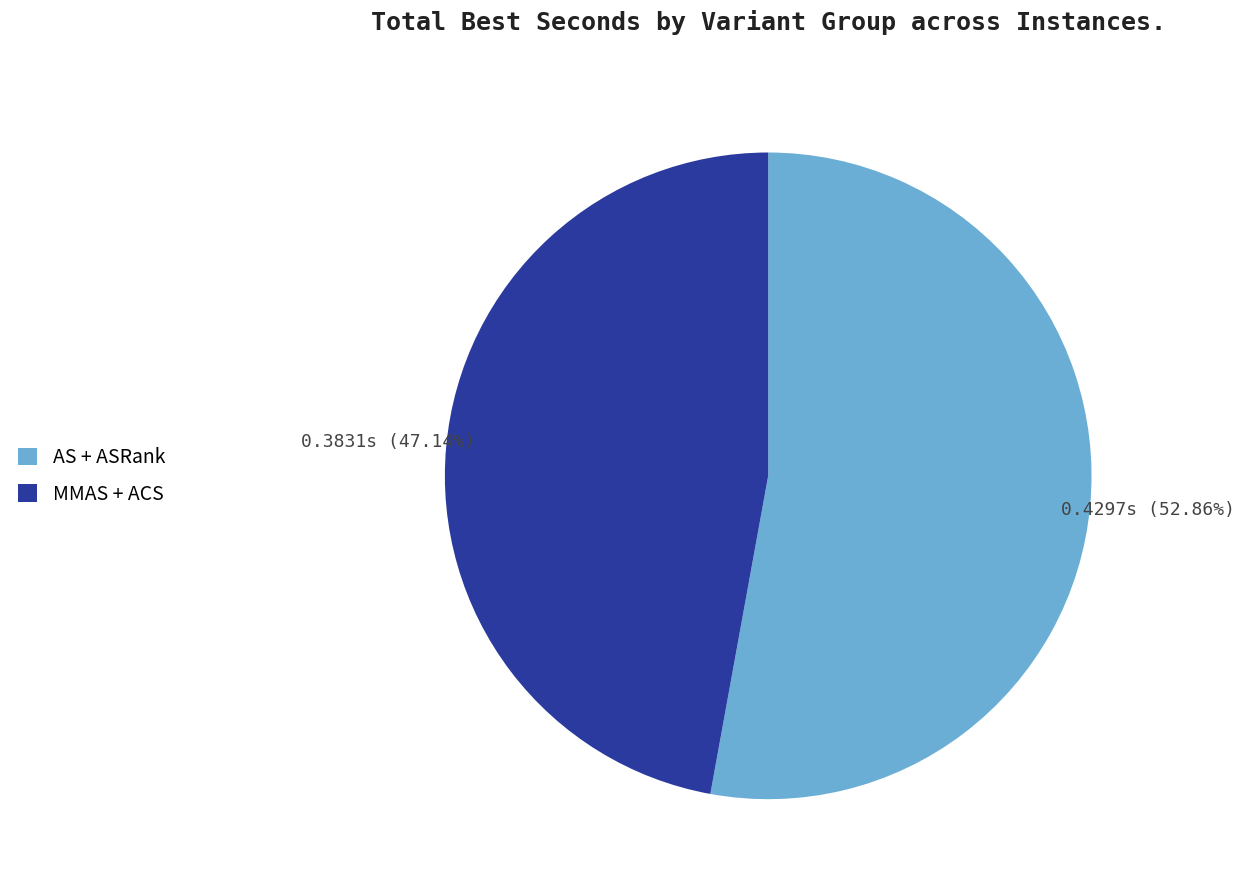

Count the number of slices in the pie.

2